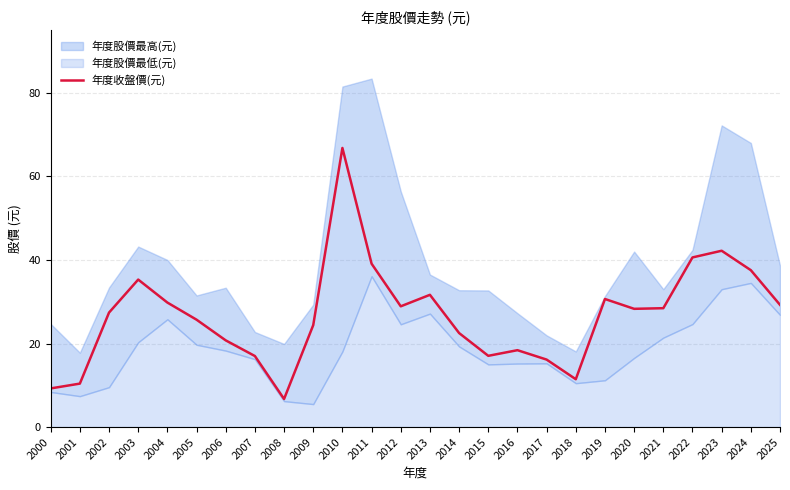

Reading left to right, extract all data points from this chart.

2000=9.2	2001=10.4	2002=27.4	2003=35.3	2004=29.8	2005=25.7	2006=20.8	2007=17.0	2008=6.7	2009=24.4	2010=66.8	2011=39.1	2012=28.9	2013=31.6	2014=22.5	2015=17.1	2016=18.4	2017=16.1	2018=11.4	2019=30.6	2020=28.3	2021=28.4	2022=40.6	2023=42.2	2024=37.5	2025=29.2